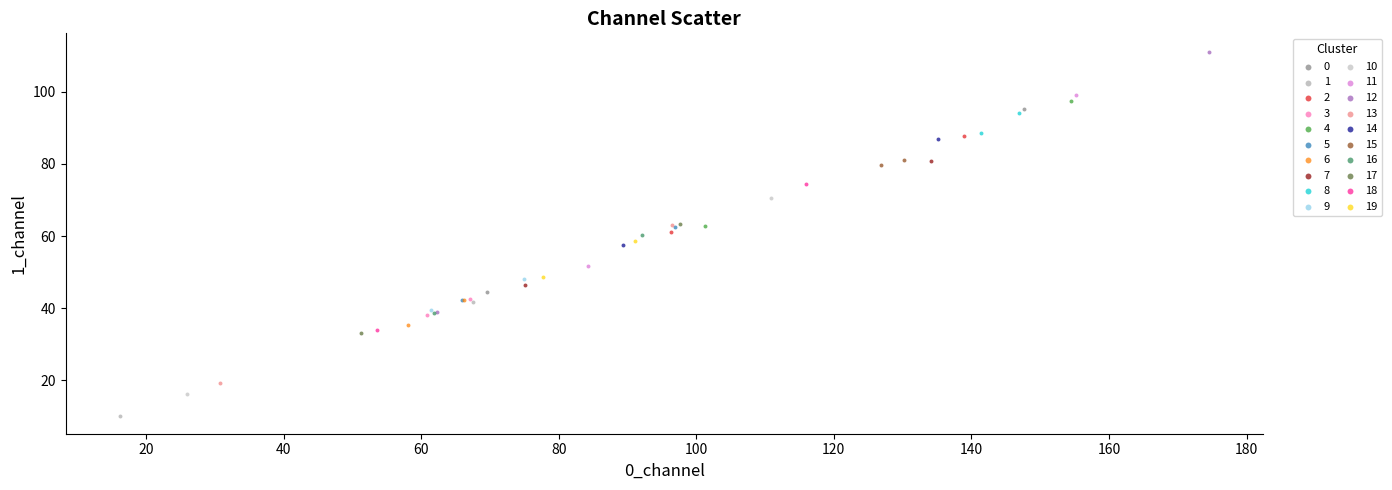

Which series has the largest Y range (max minus min)?

12